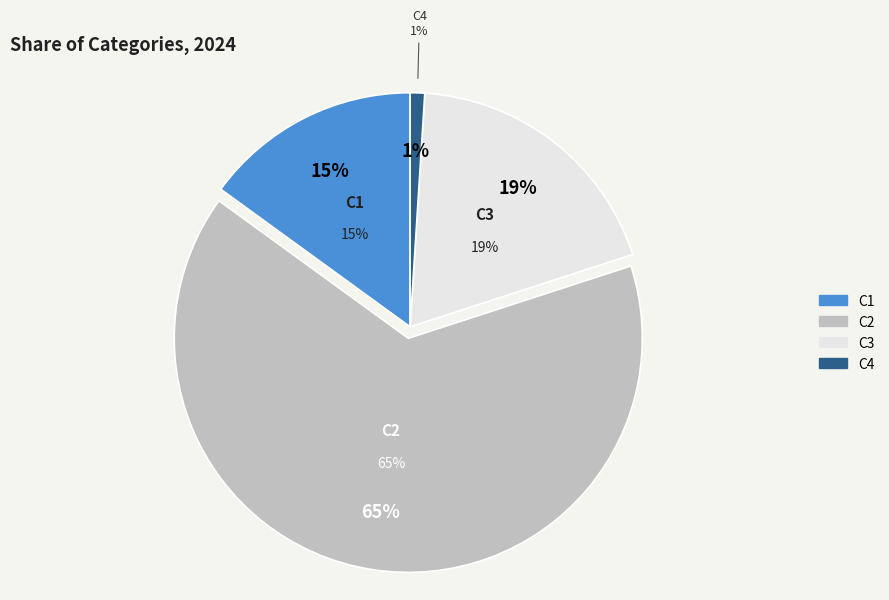

Combined, do C2 and C1 account for over 50%?

Yes